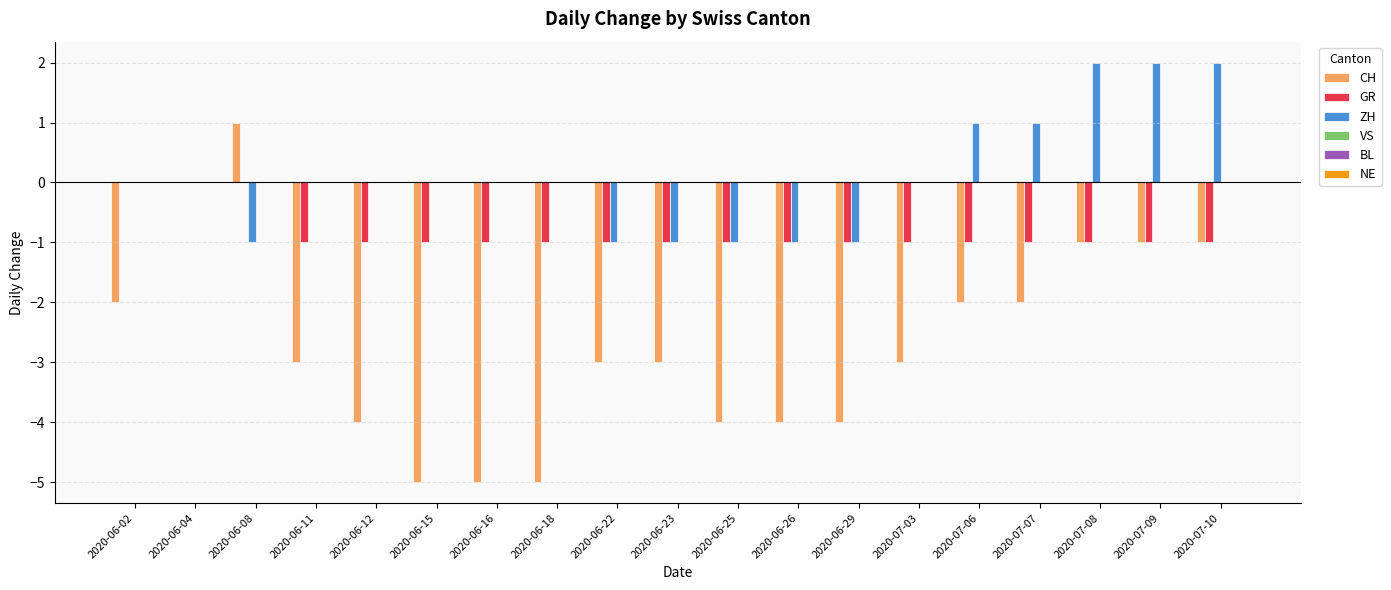

What is the total value across all series at 2020-06-11?

-4